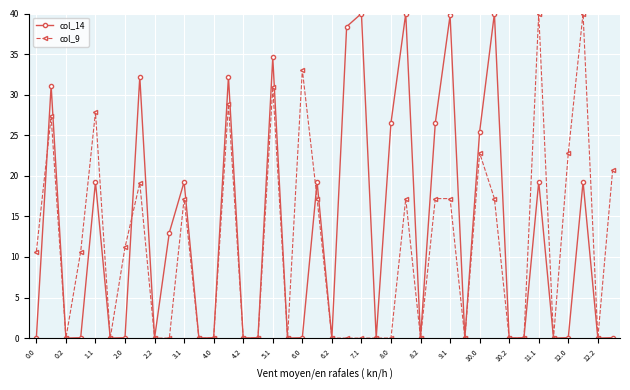

Rank the series by their average value, from lowest to highest.

col_9, col_14